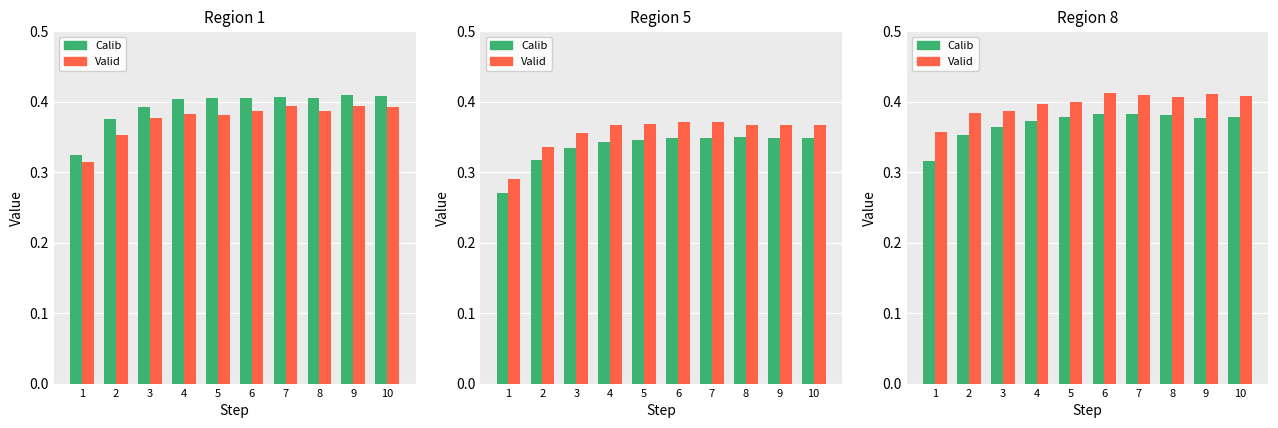

Where is Valid nearest to the value 0?

1